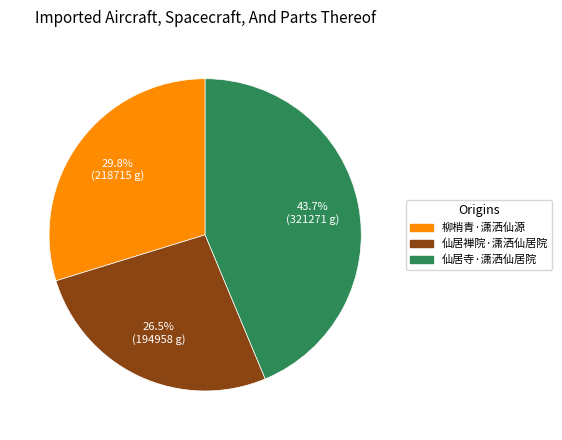

To the nearest percent, what is the difference between the 仙居寺·潇洒仙居院 and 仙居禅院·潇洒仙居院 slice percentages?

17%